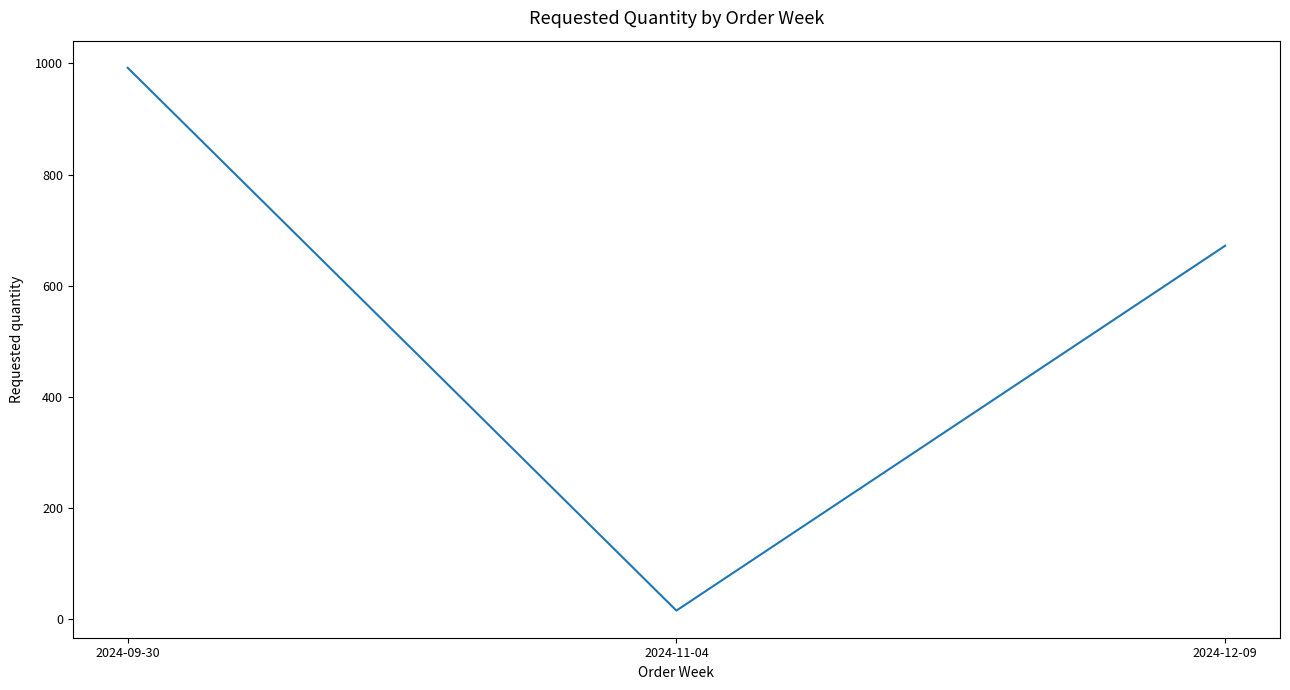

Which category has the highest value across all series?

2024-09-30